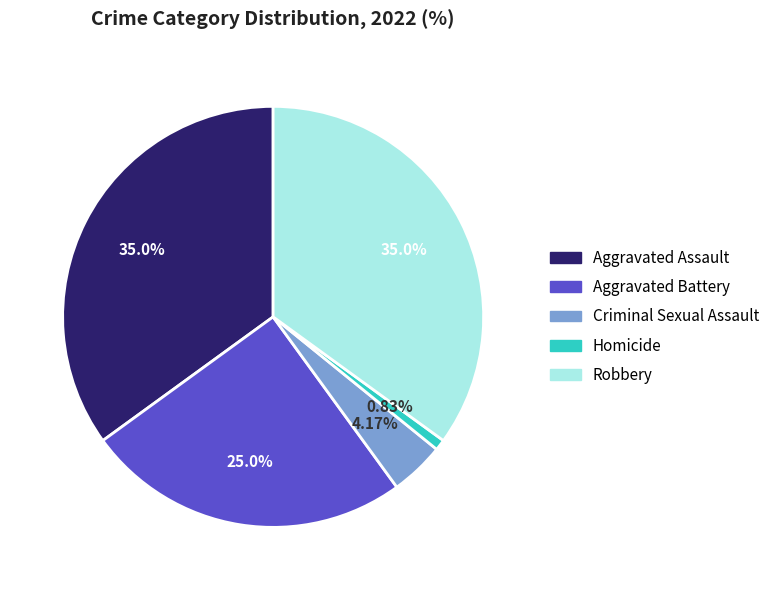

Which slice is the smallest?

Homicide